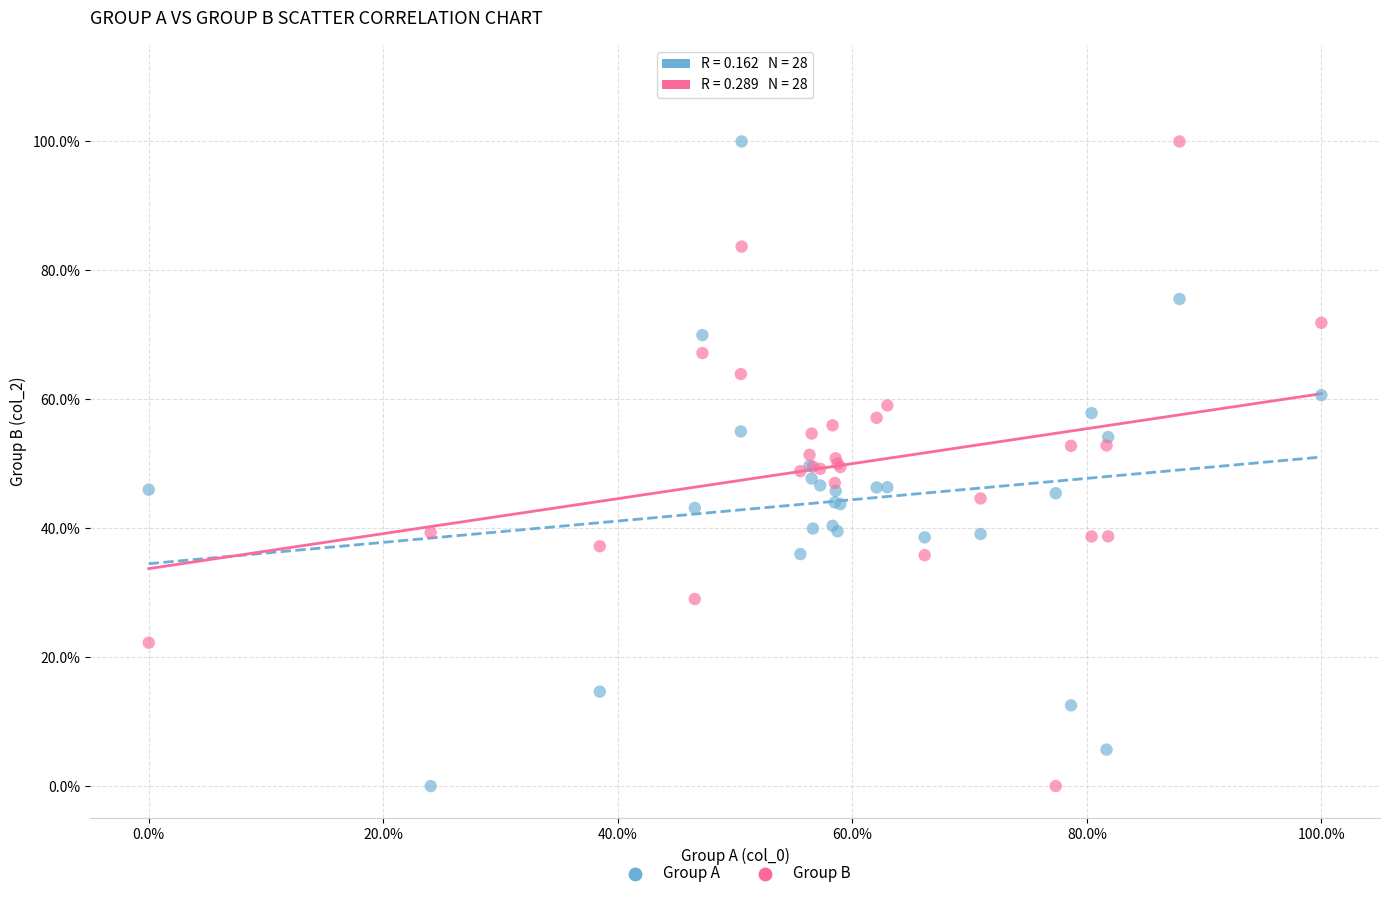

What are all the series names shown in the legend?

Group A, Group B